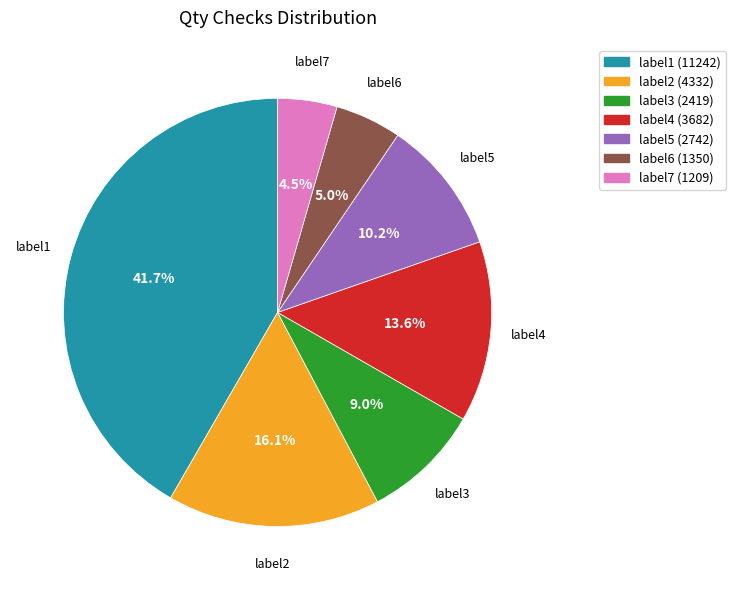

What is the total percentage of label7 and label6?

9.5%